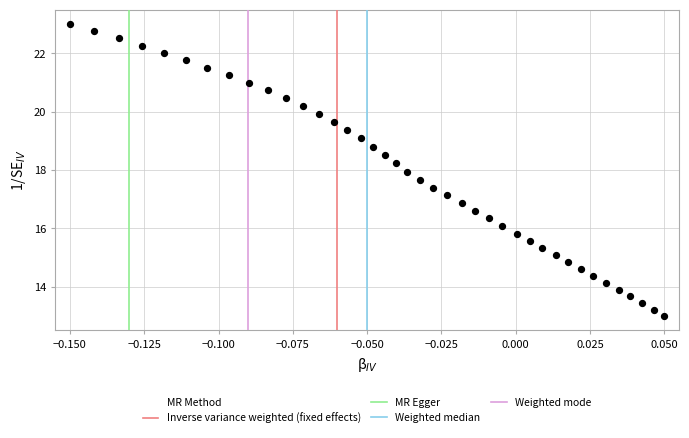

What is the range of Y values (max minus min)?

10.0